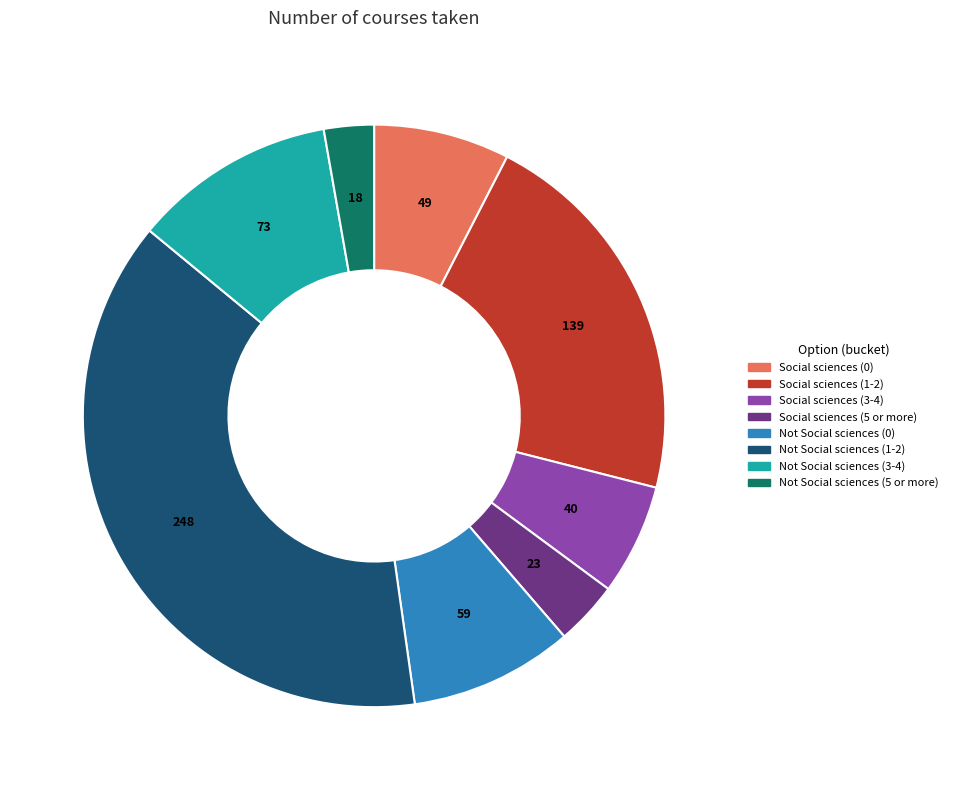

Does any single category account for the majority?

No